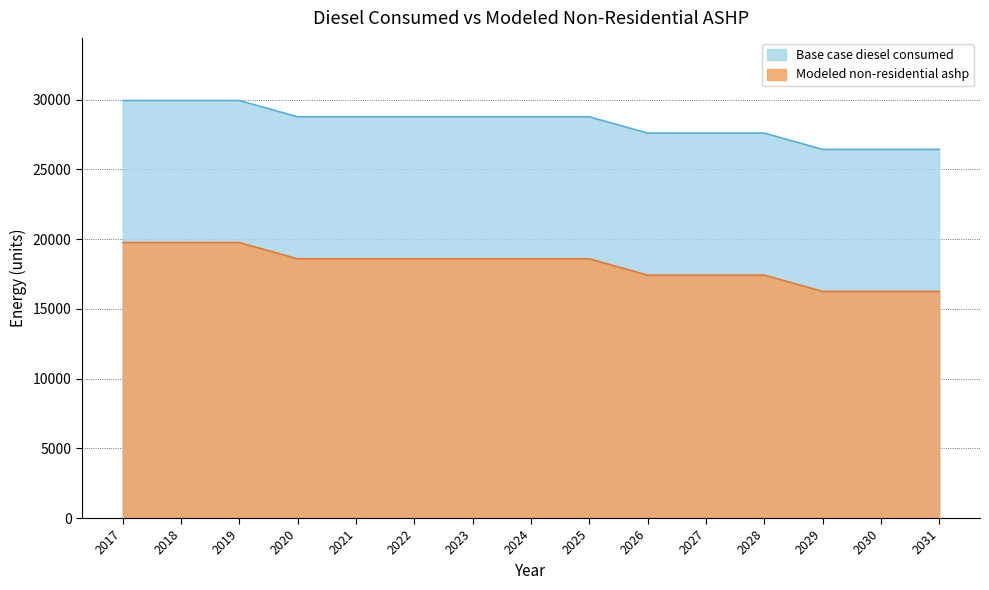

True or false: Base case diesel consumed has a value of 30021.1 at 2026.

False